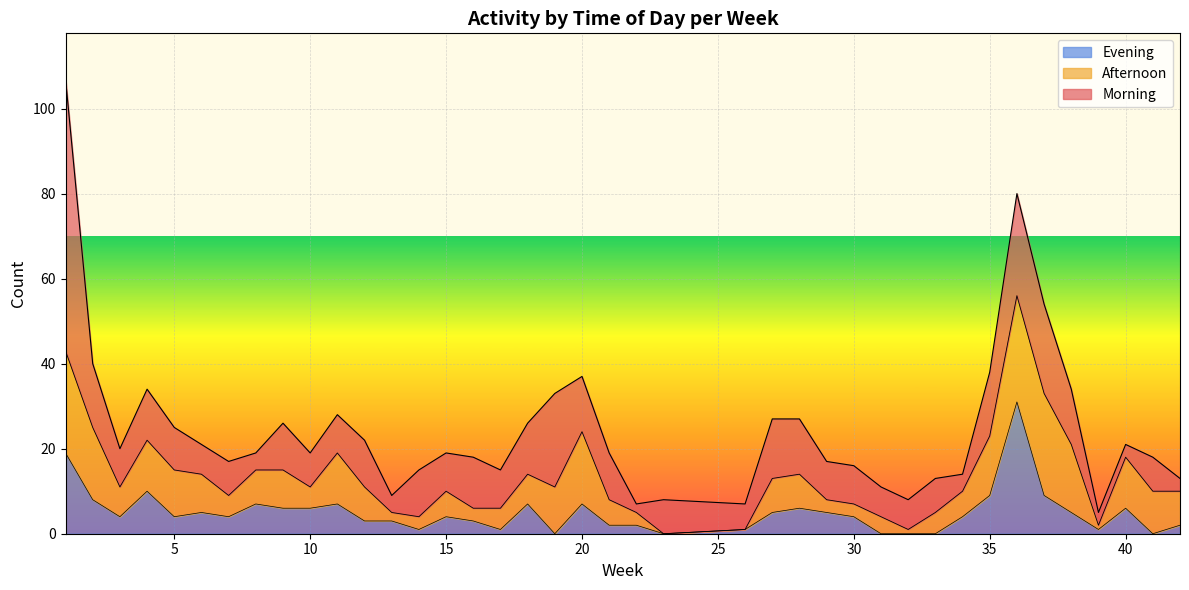

At which category does Morning reach its first local valley?

3